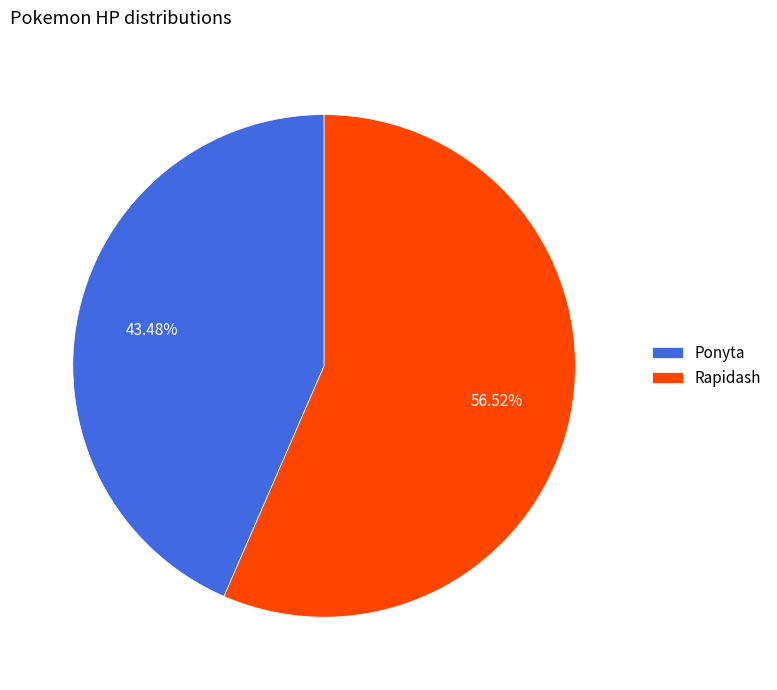

What percentage is the Ponyta slice, to the nearest percent?

43%